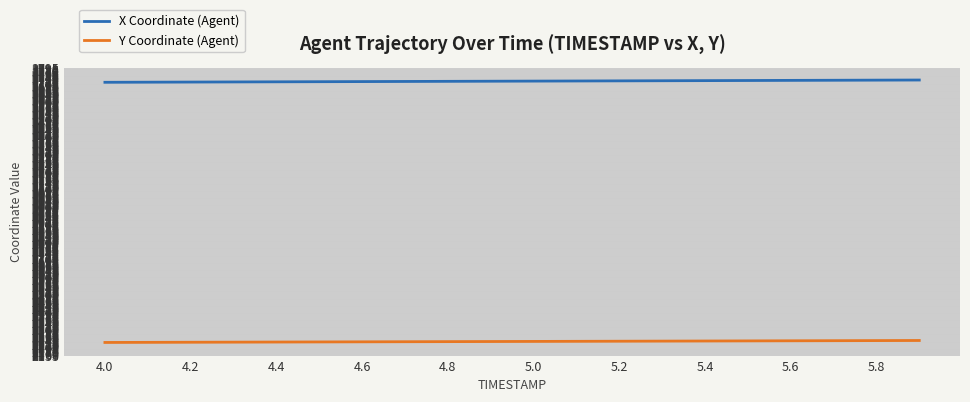

What is the smallest value displayed?

2229.6